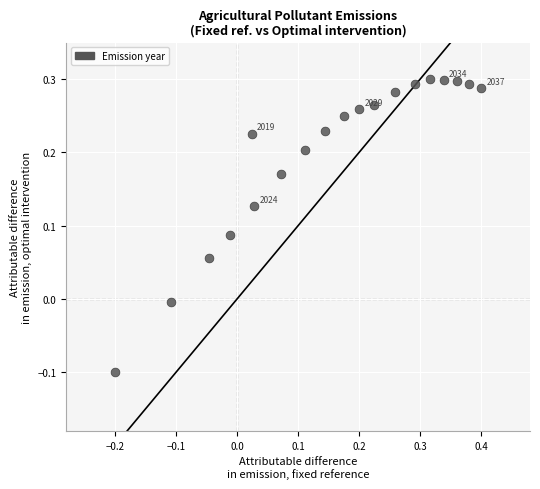

What is the range of X values (max minus min)?

0.6